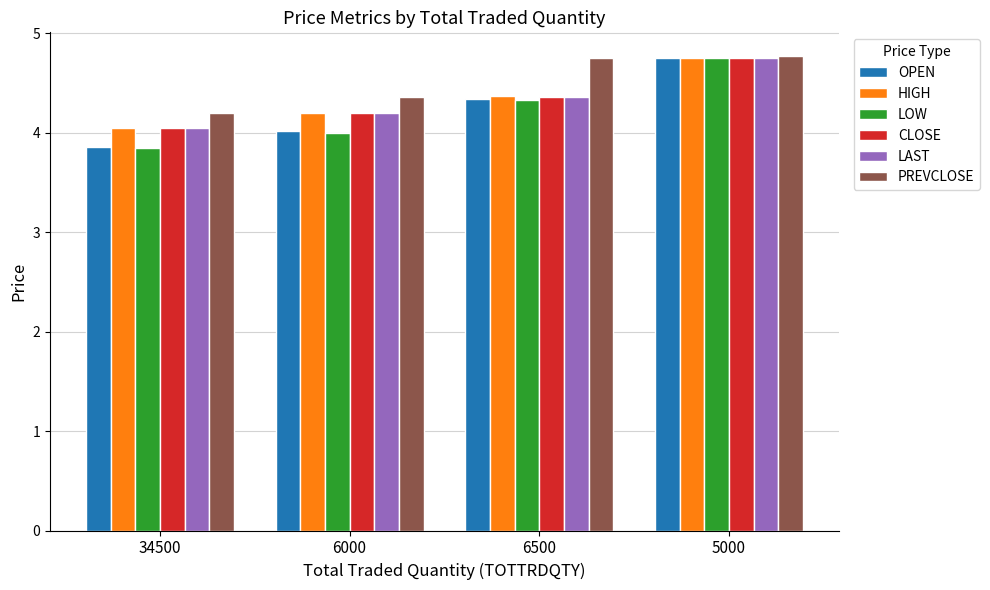

What is the label of the 2nd bar from the left?

6000